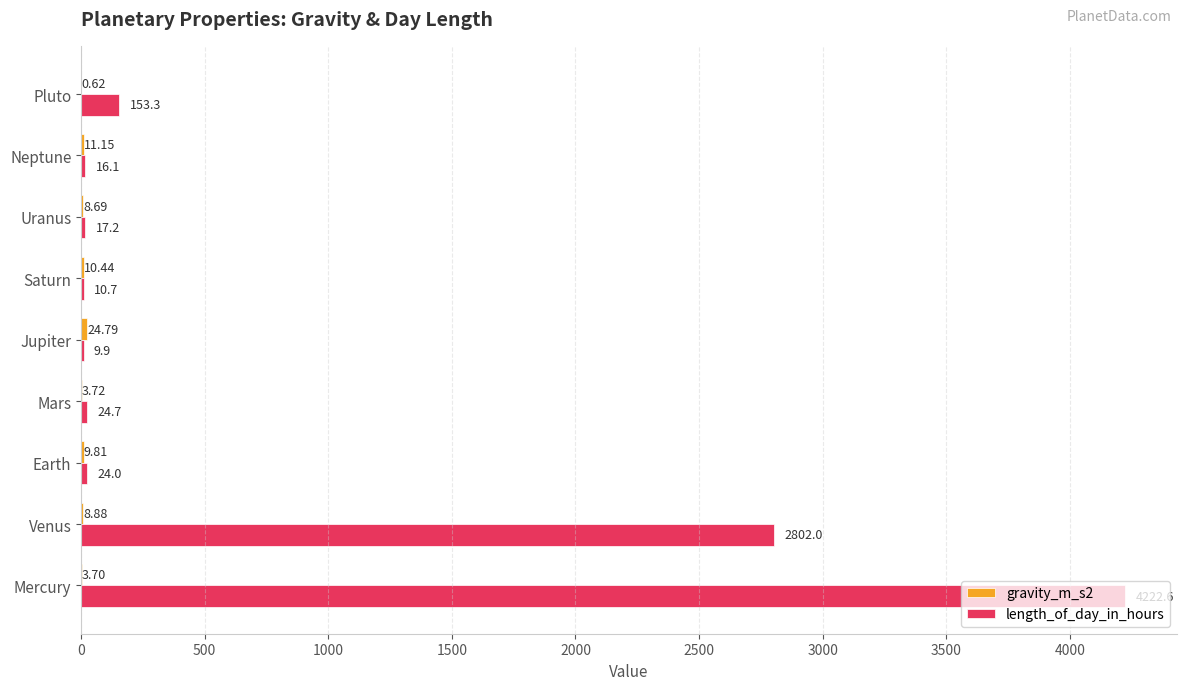

What is the total value across all series at Mercury?

4226.3